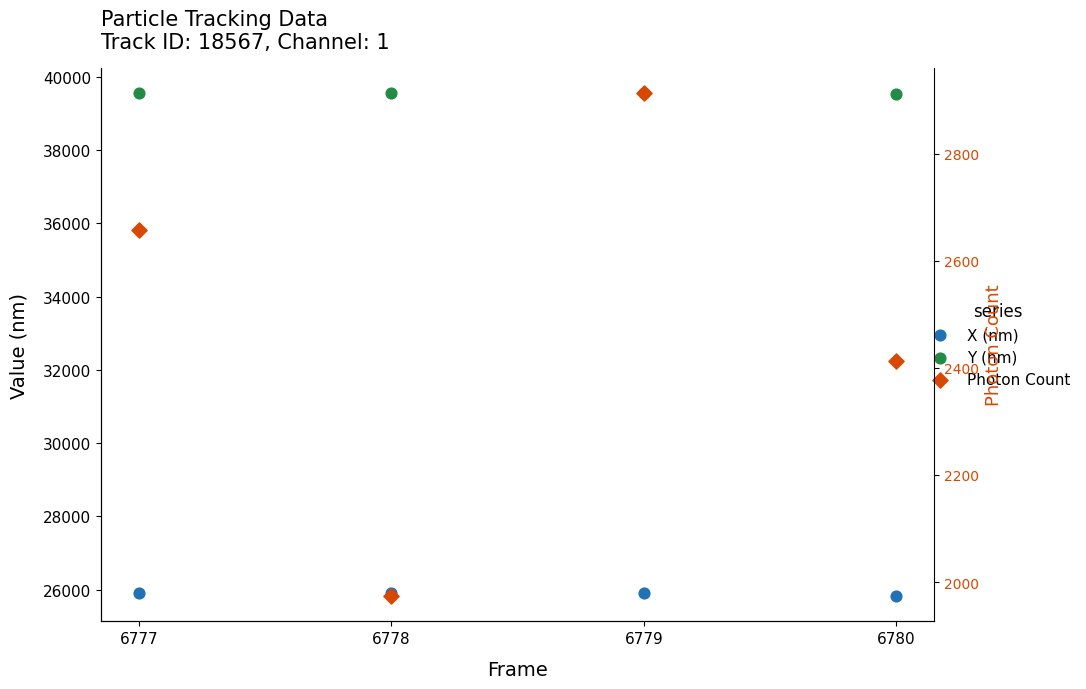

What is the total value across all series at 6777?

68129.8